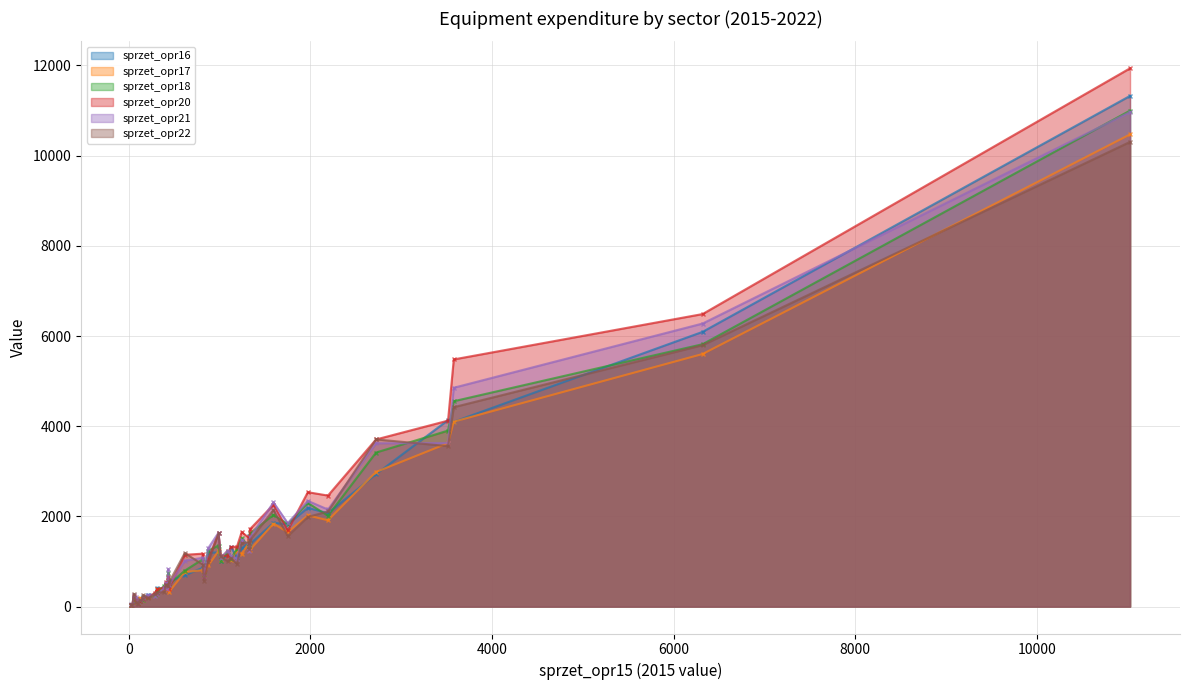

At which category does sprzet_opr22 reach its first local peak?

3